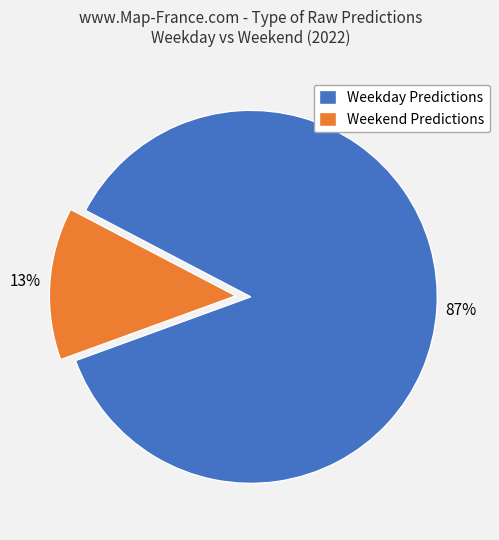

Which category has the smallest portion of the pie?

Weekend Predictions